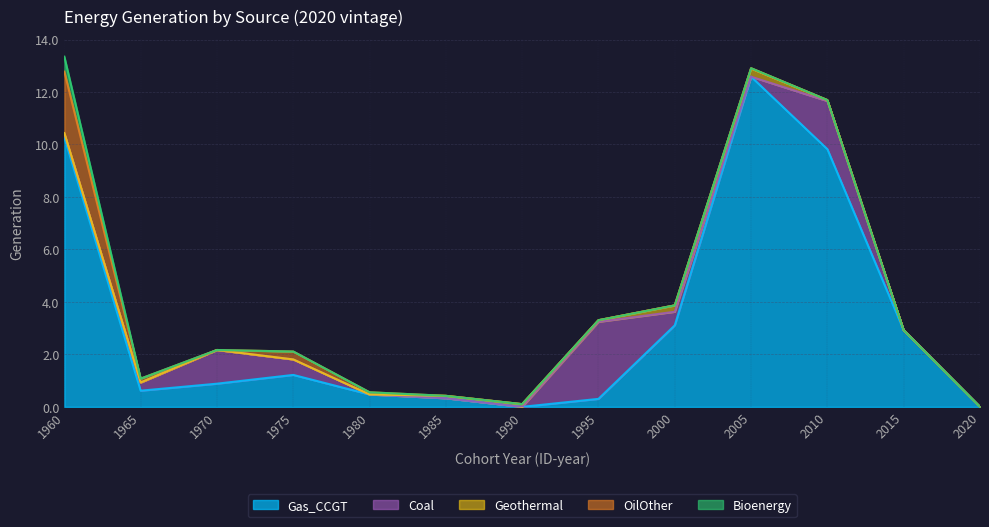

What is the difference between the maximum and second lowest values in the Coal series?

2.9